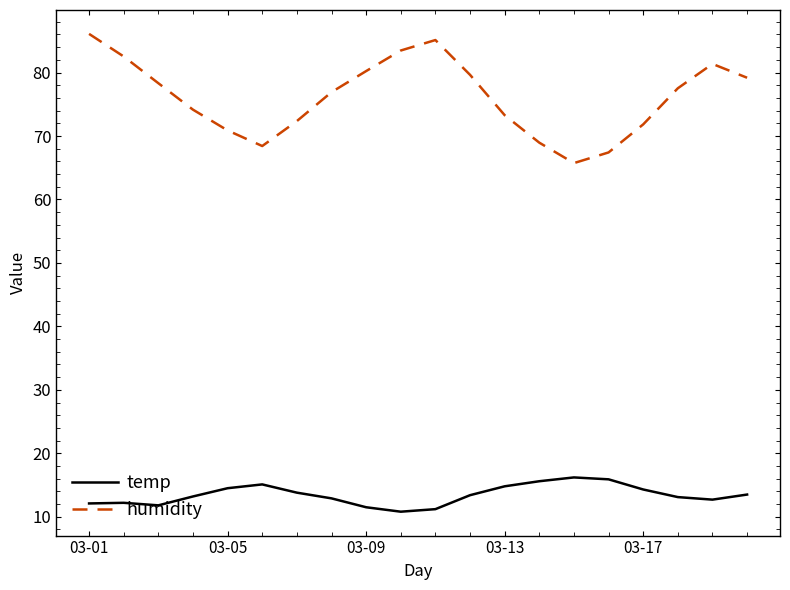

Which series has the widest spread of values?

humidity